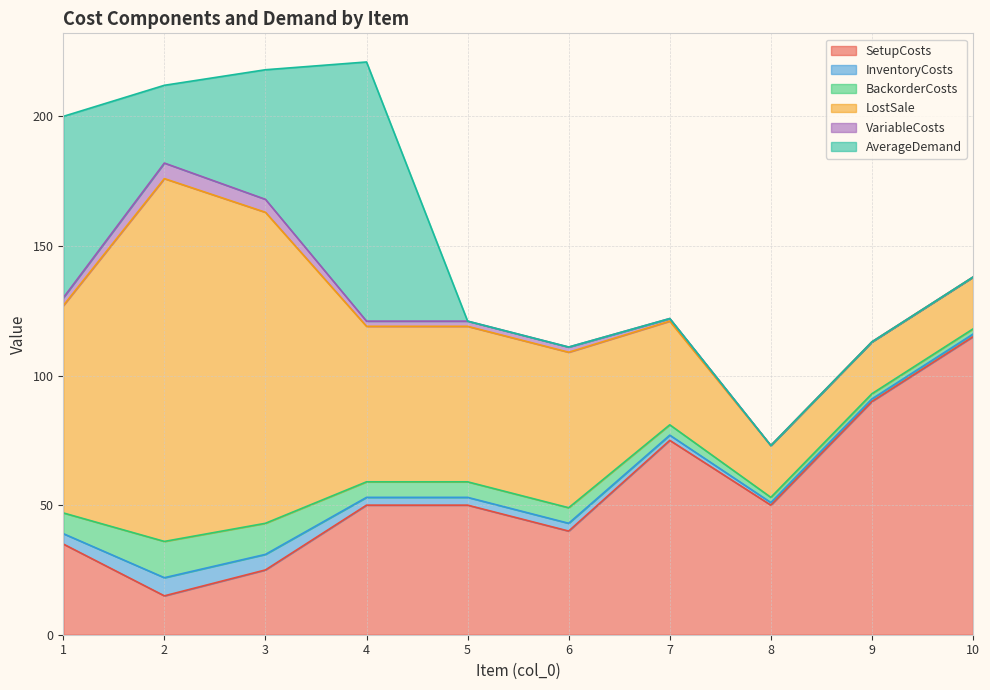

What is the difference between the highest and lowest values at 8?

50